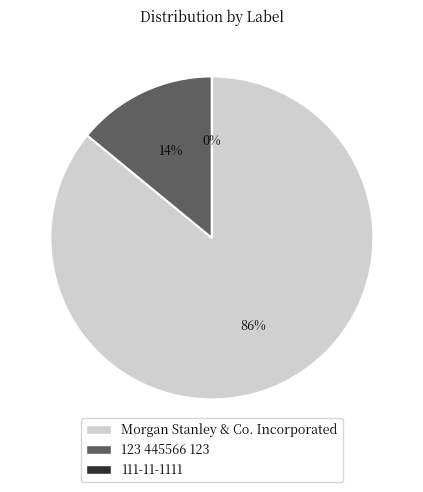

To the nearest percent, what is the difference between the largest and smallest slice percentages?

86%